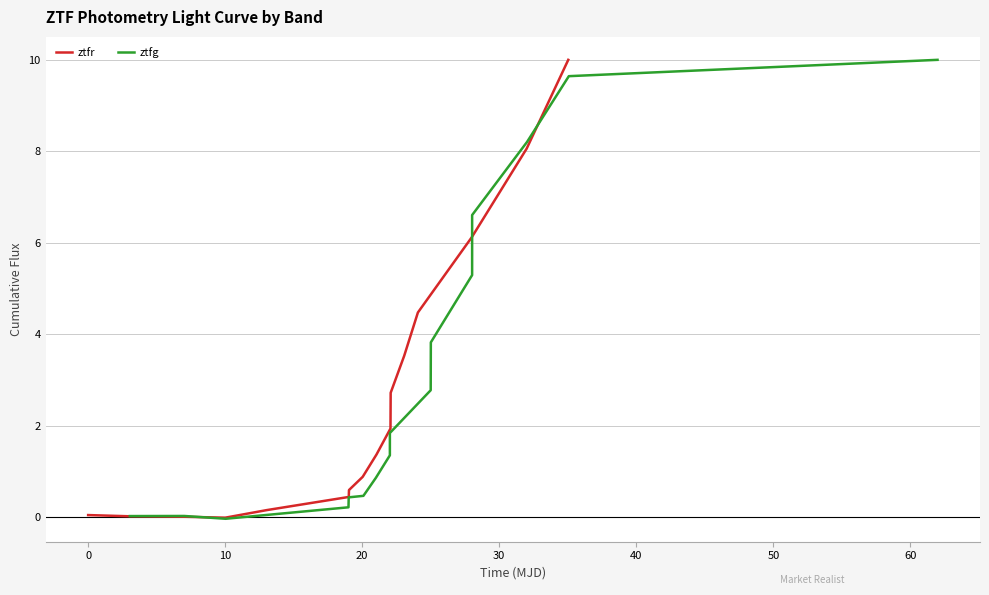

What is the maximum value for ztfr?

10.0